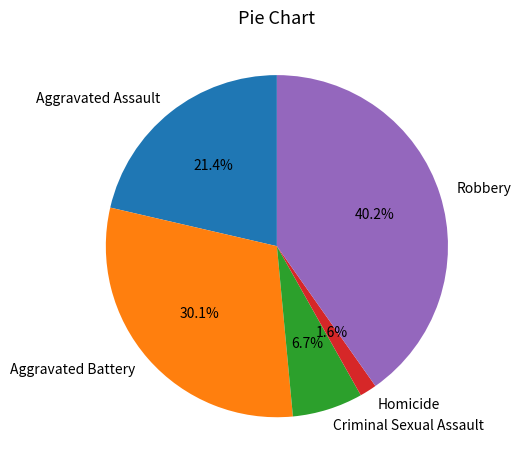

Rank the categories by value from highest to lowest.

Robbery, Aggravated Battery, Aggravated Assault, Criminal Sexual Assault, Homicide